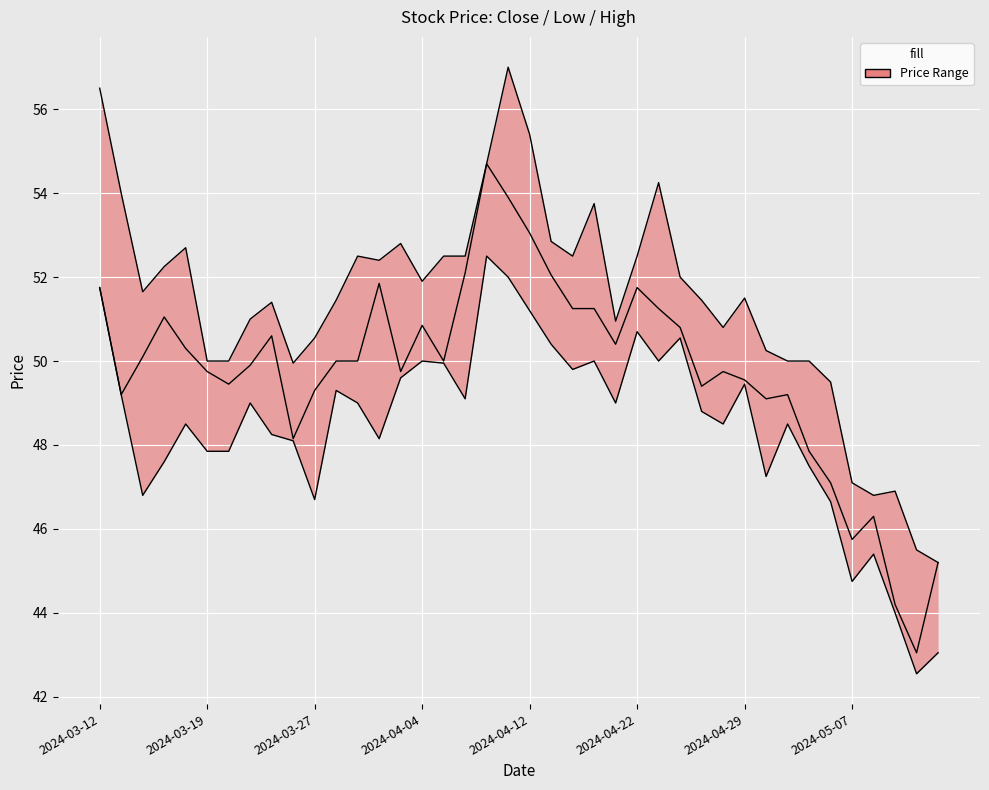

At which label does Close_line first exceed 50?

2024-03-12